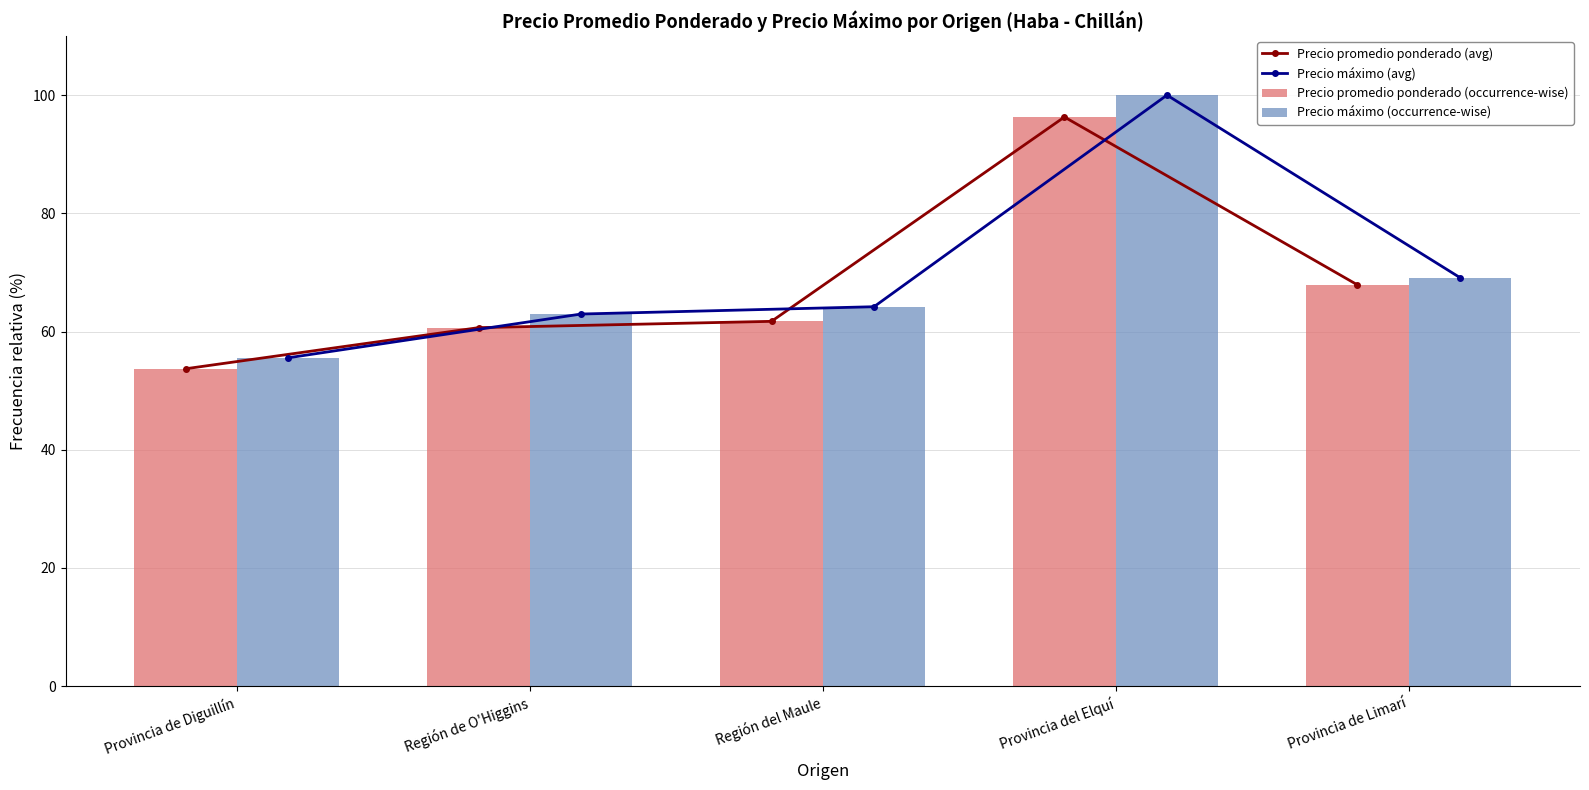

What is the smallest value displayed?

53.7